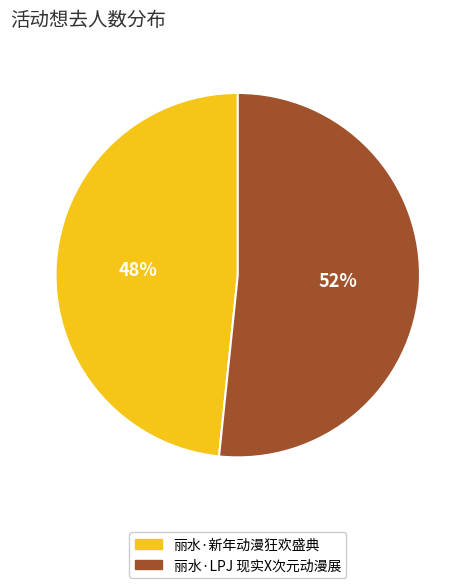

Approximately how many times larger is the value at 丽水·新年动漫狂欢盛典 compared to 丽水·LPJ 现实X次元动漫展?

0.9